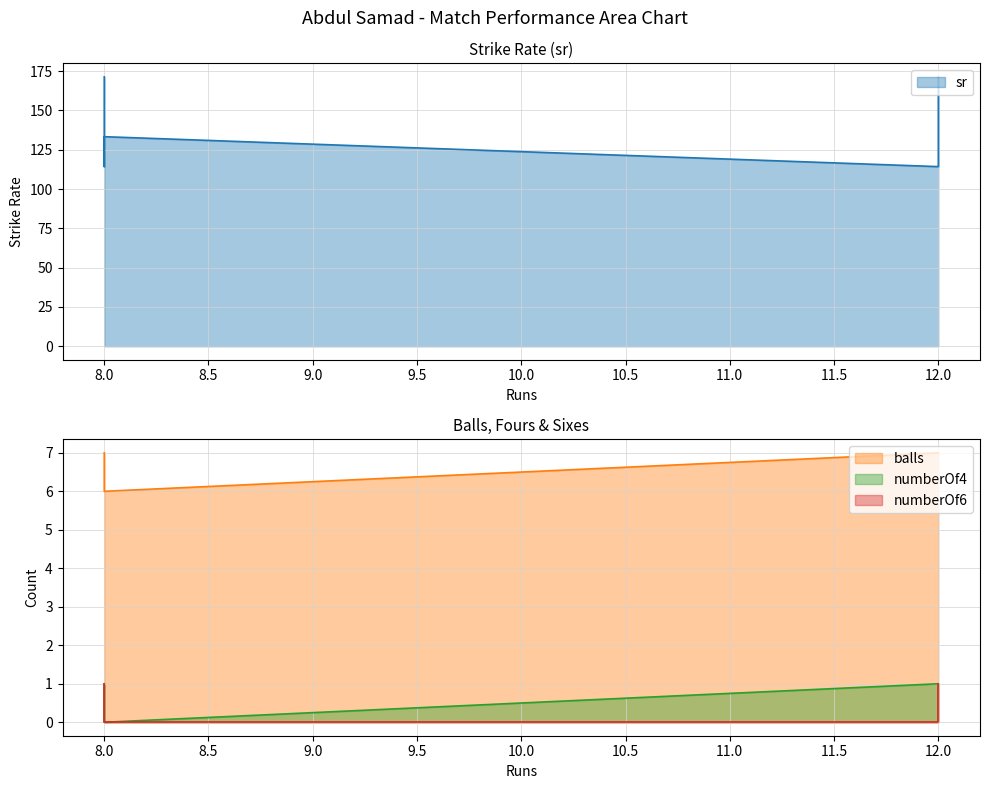

Reading left to right, what are all the values shown in this chart?

sr: 171.4	114.3	133.3	133.3	114.3	171.4
balls: 7.0	7.0	6.0	6.0	7.0	7.0
numberOf4: 1.0	1.0	0.0	0.0	1.0	1.0
numberOf6: 1.0	0.0	0.0	0.0	0.0	1.0